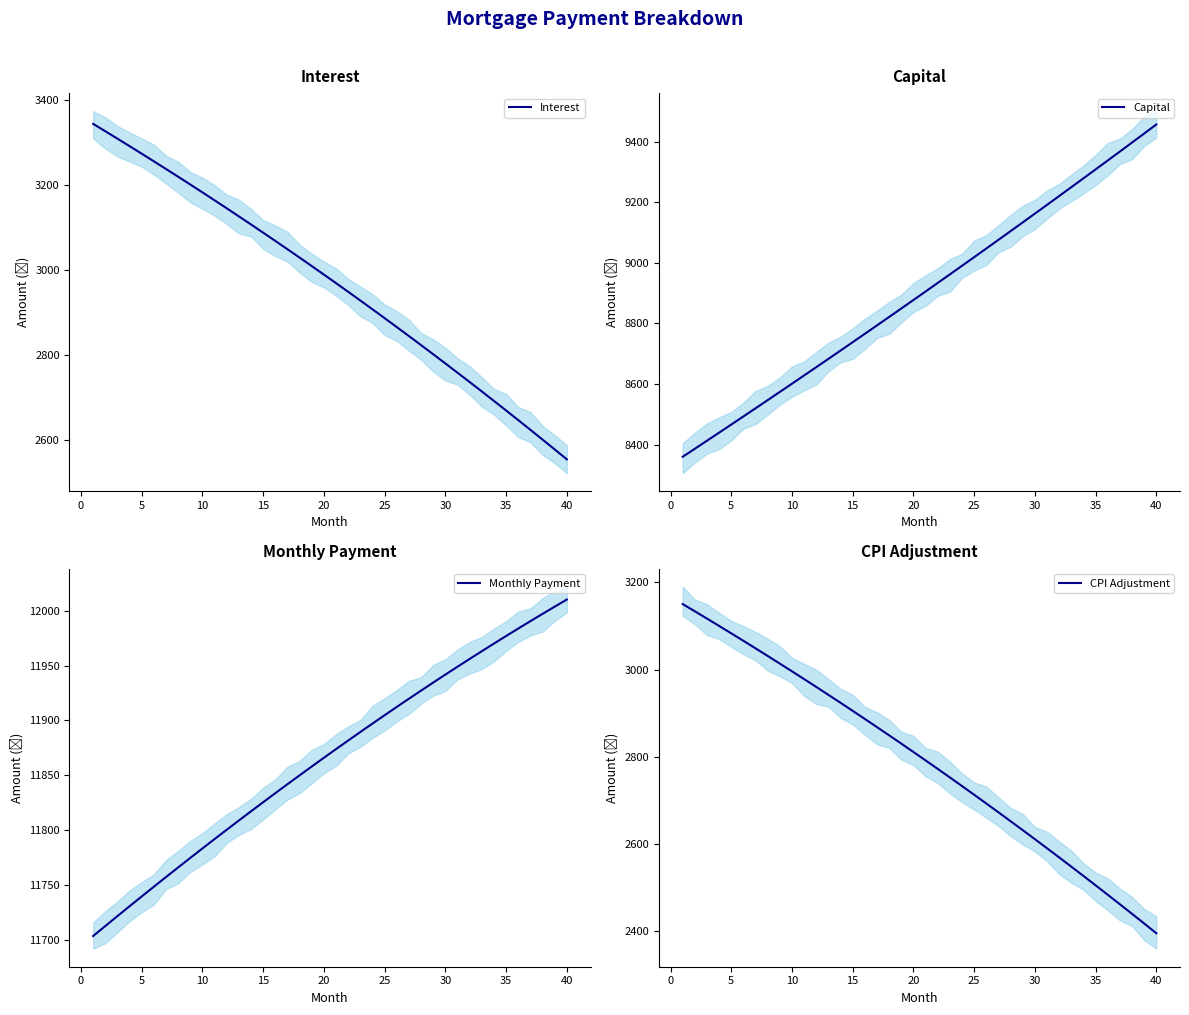

Rank the series by their maximum value, from lowest to highest.

CPI Adjustment, Interest, Capital, Monthly Payment